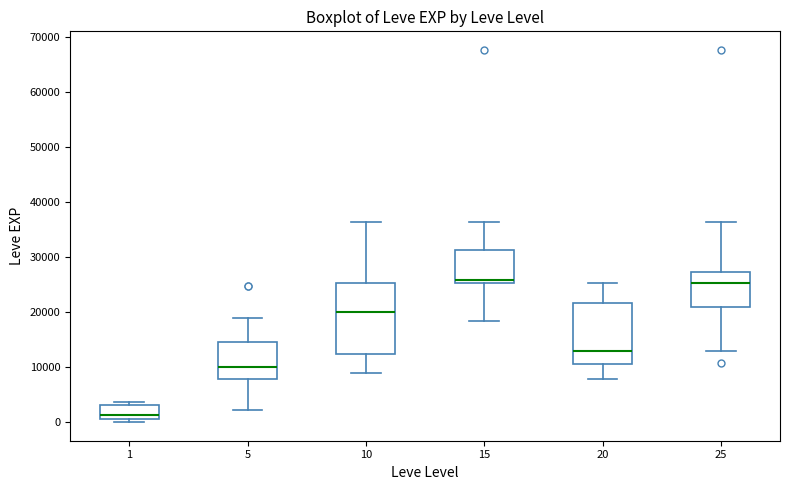

Reading left to right, transcribe this box plot: for each box, give where its median line is, the range the box spans, and where its two whiskers end, as read against the y-axis. The values are not printed on the chart, so give them approximately, as read against the axis.

1: median 1000 (just above the box's lower edge), box 1000 to 3000, whiskers 0 to 4000
5: median 10000, box 8000 to 15000, whiskers 2000 to 19000
10: median 20000, box 12000 to 25000, whiskers 9000 to 36000
15: median 26000, box 25000 to 31000, whiskers 18000 to 36000
20: median 13000, box 11000 to 22000, whiskers 8000 to 25000
25: median 25000, box 21000 to 27000, whiskers 13000 to 36000